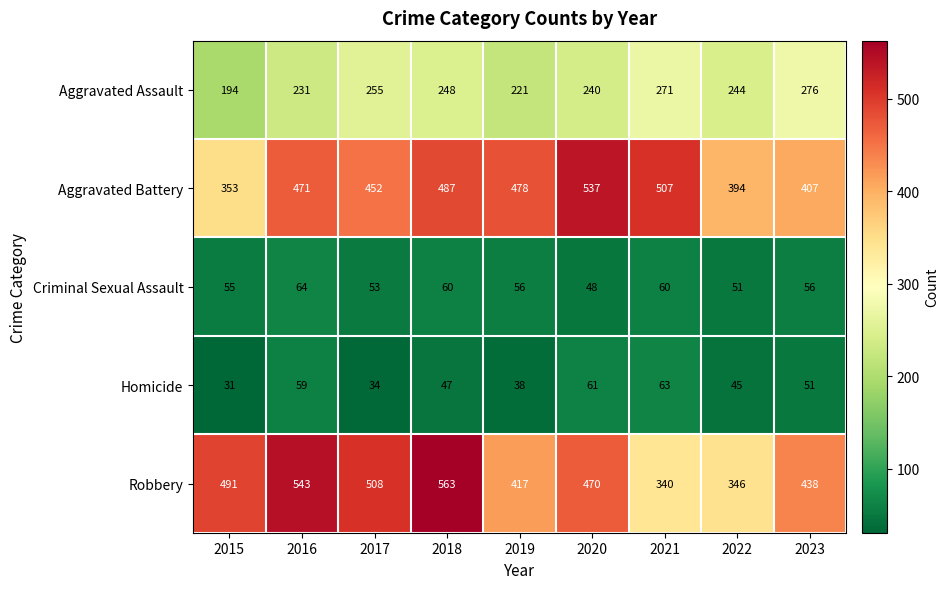

What is the maximum value shown in the chart?

563